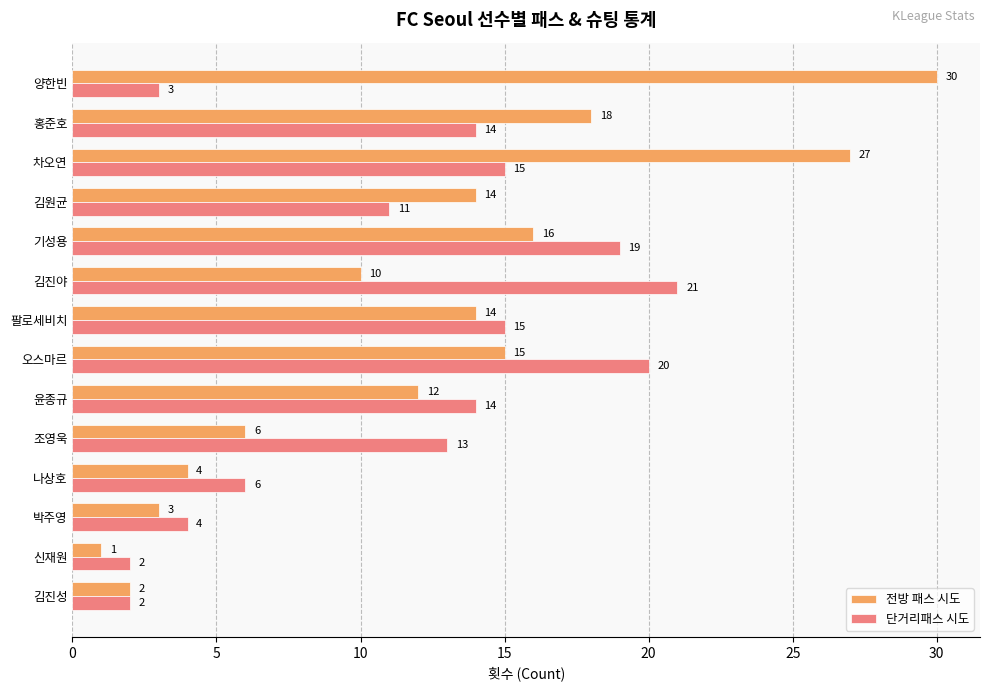

How many series are shown in this chart?

2